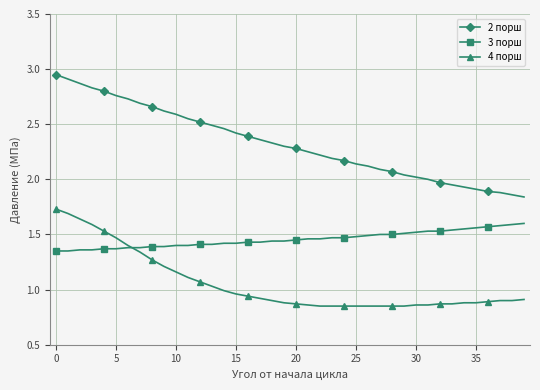

What is the value of the 2 порш point at the 2nd from the left?

2.9